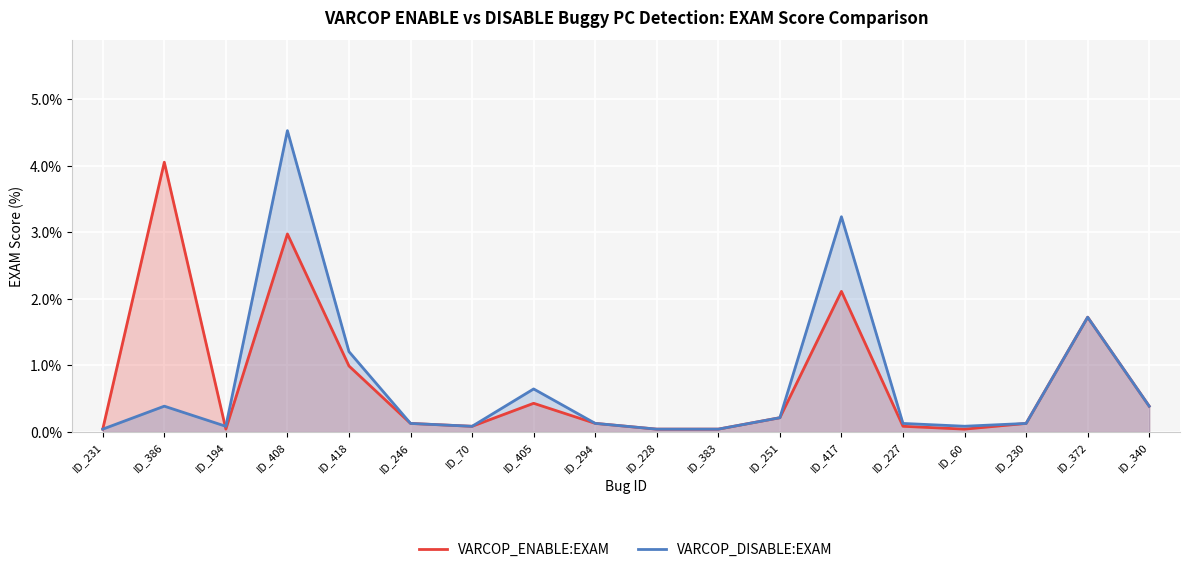

Which series ends up on top after the final intersection of VARCOP_ENABLE:EXAM and VARCOP_DISABLE:EXAM?

VARCOP_DISABLE:EXAM